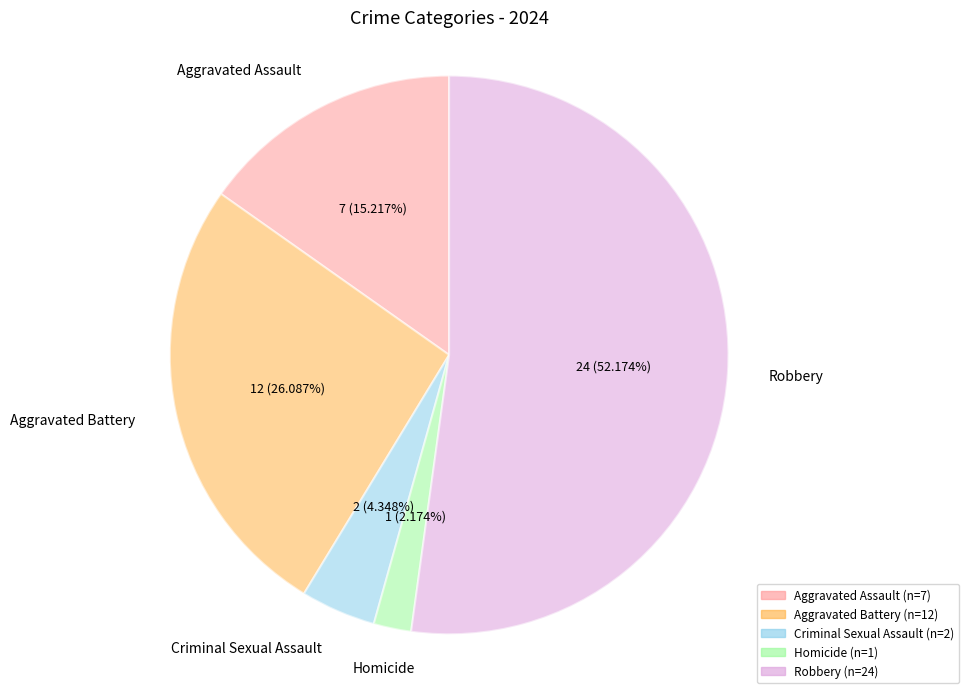

What percentage is NOT represented by Aggravated Assault?

84.8%